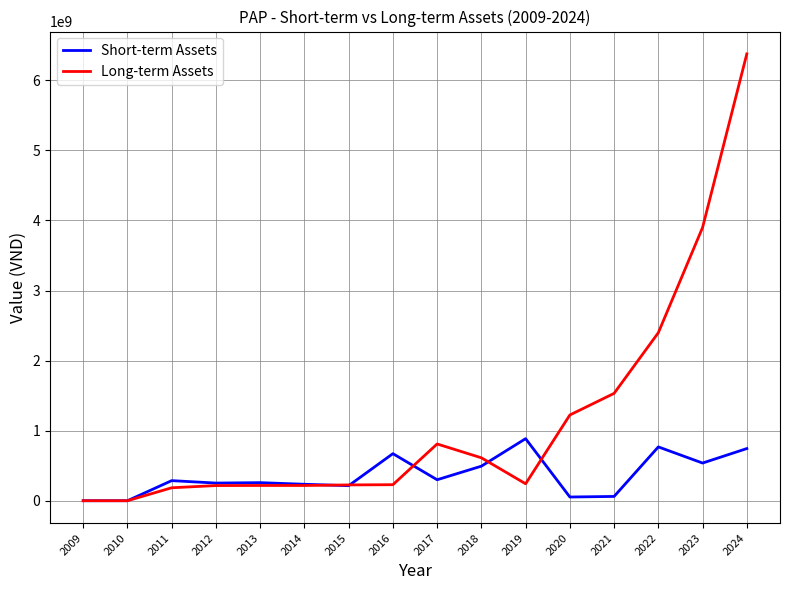

The value of Short-term Assets at 2018 is 733018455. True or false?

False